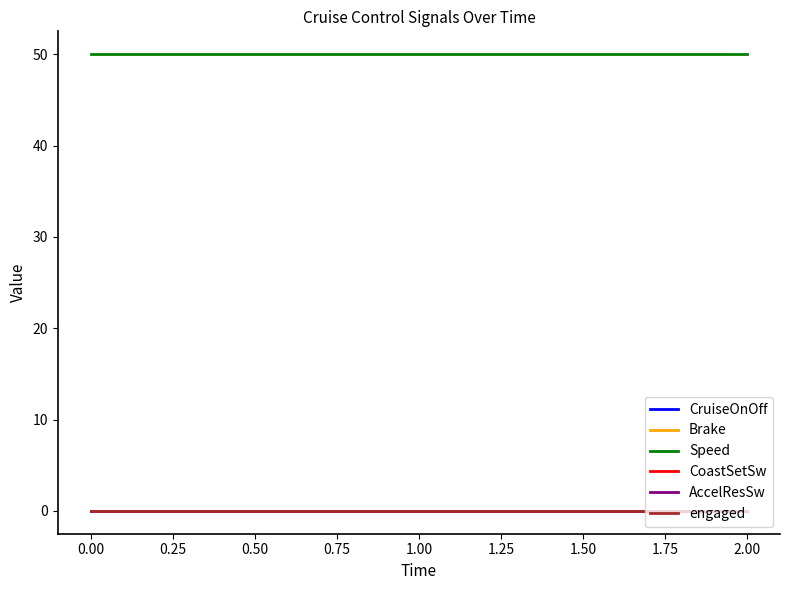

Which series has the largest range (max minus min)?

CruiseOnOff